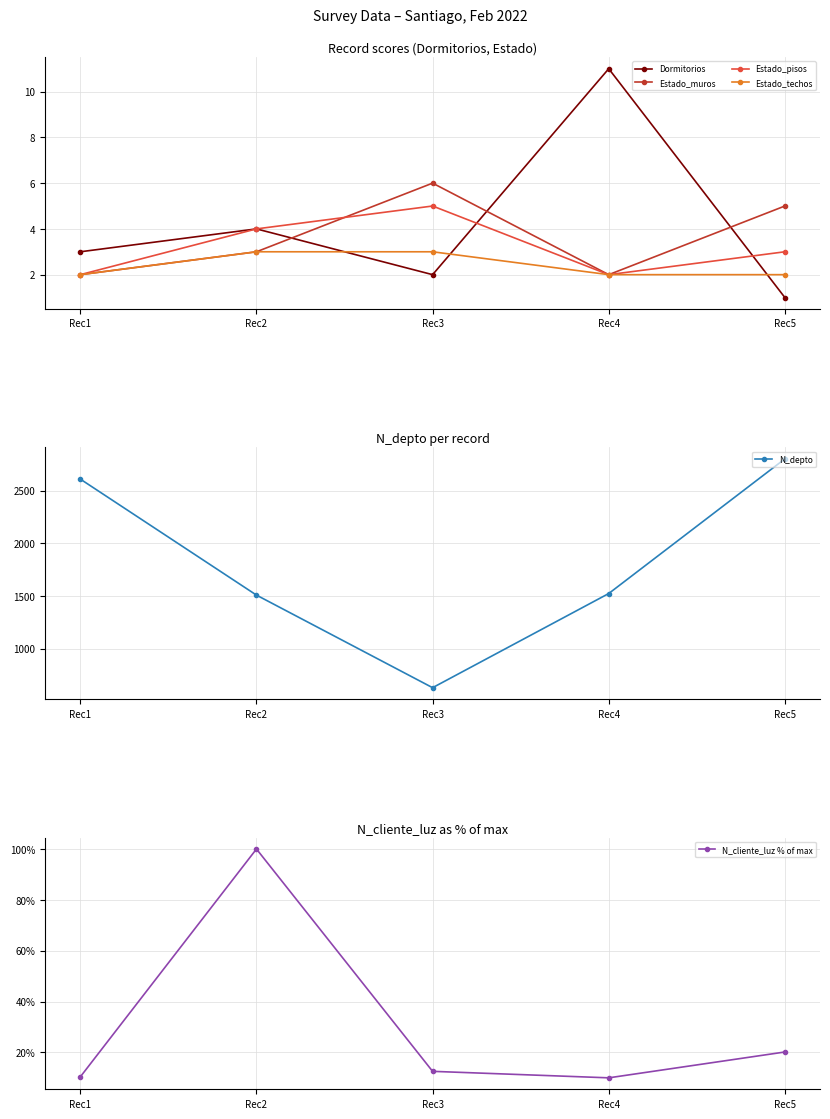

The Dormitorios series shows 5.3 at Rec4. True or false?

False